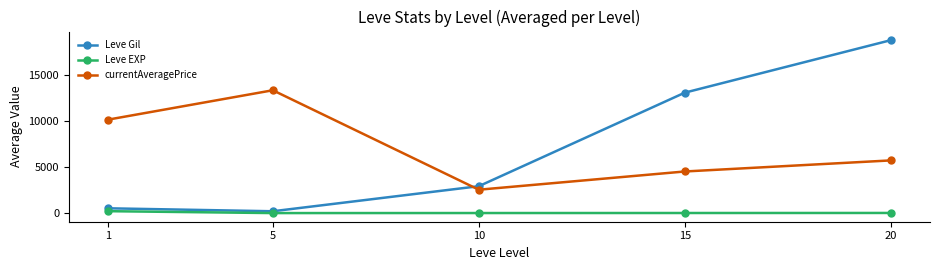

List the series in order of their peak value, lowest first.

Leve EXP, currentAveragePrice, Leve Gil